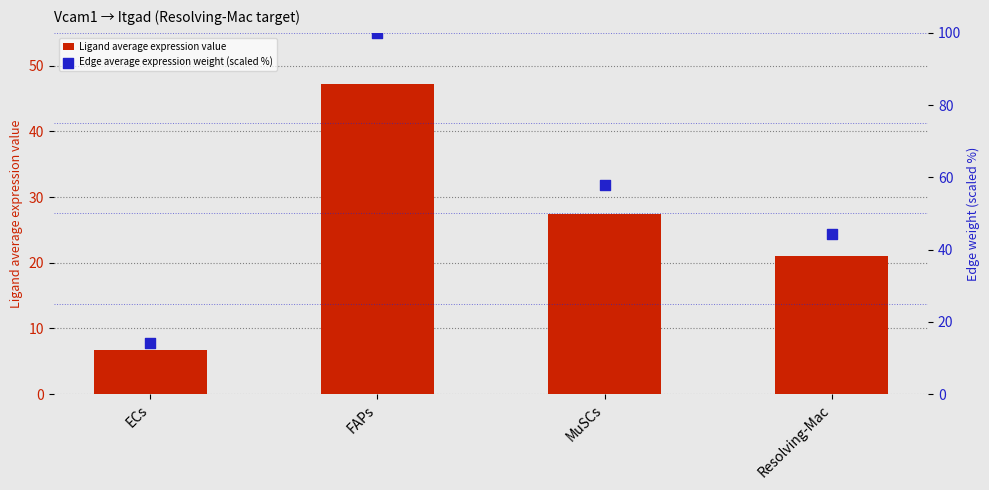

Which series reaches the maximum Y coordinate?

Edge average expression weight (scaled %)